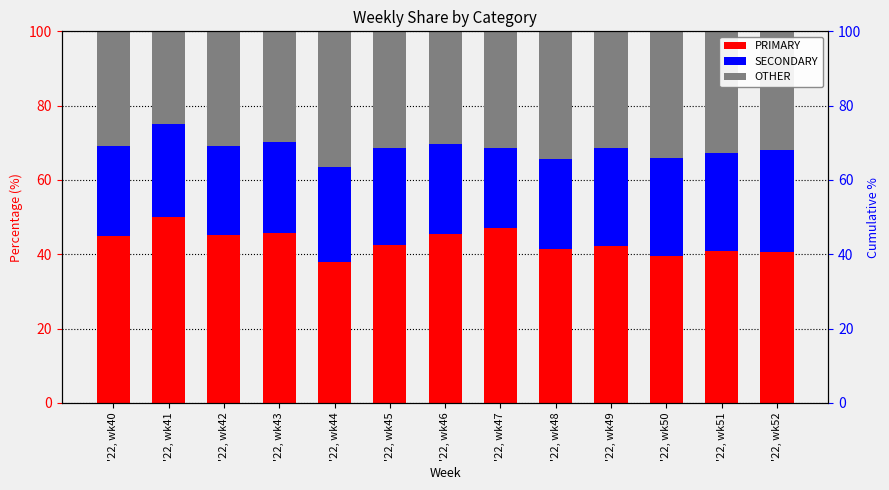

What is the maximum value for OTHER?

36.4